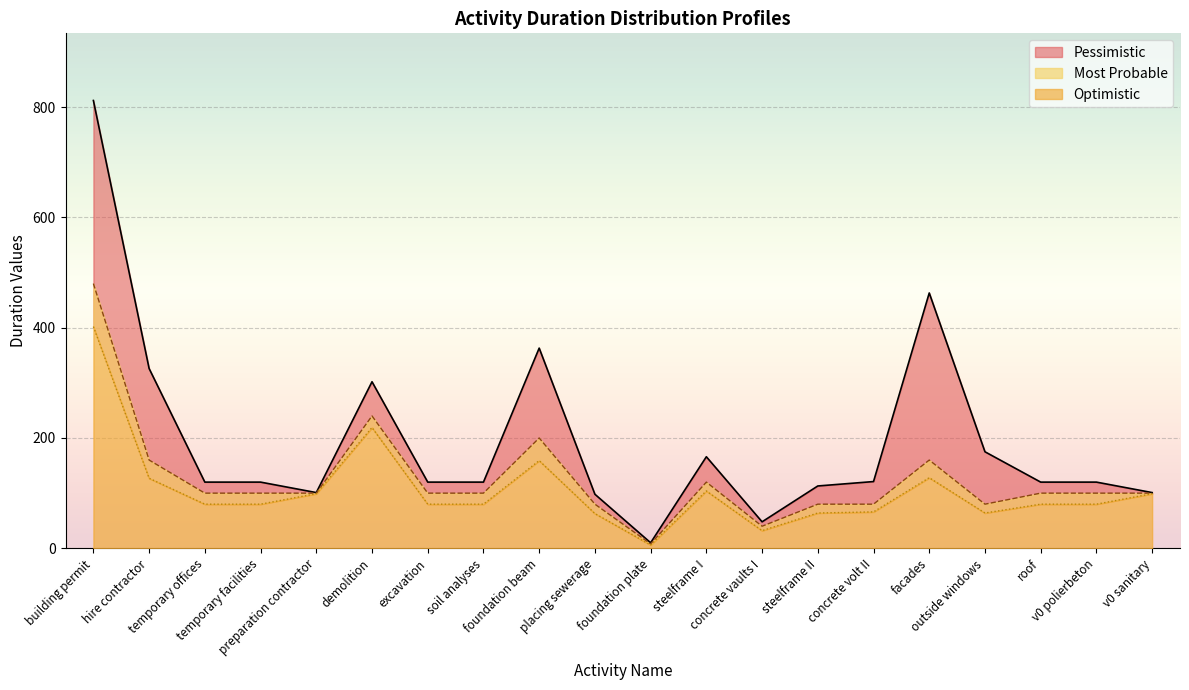

Is the value of Most Probable at outside windows greater than the value of Pessimistic at soil analyses?

No